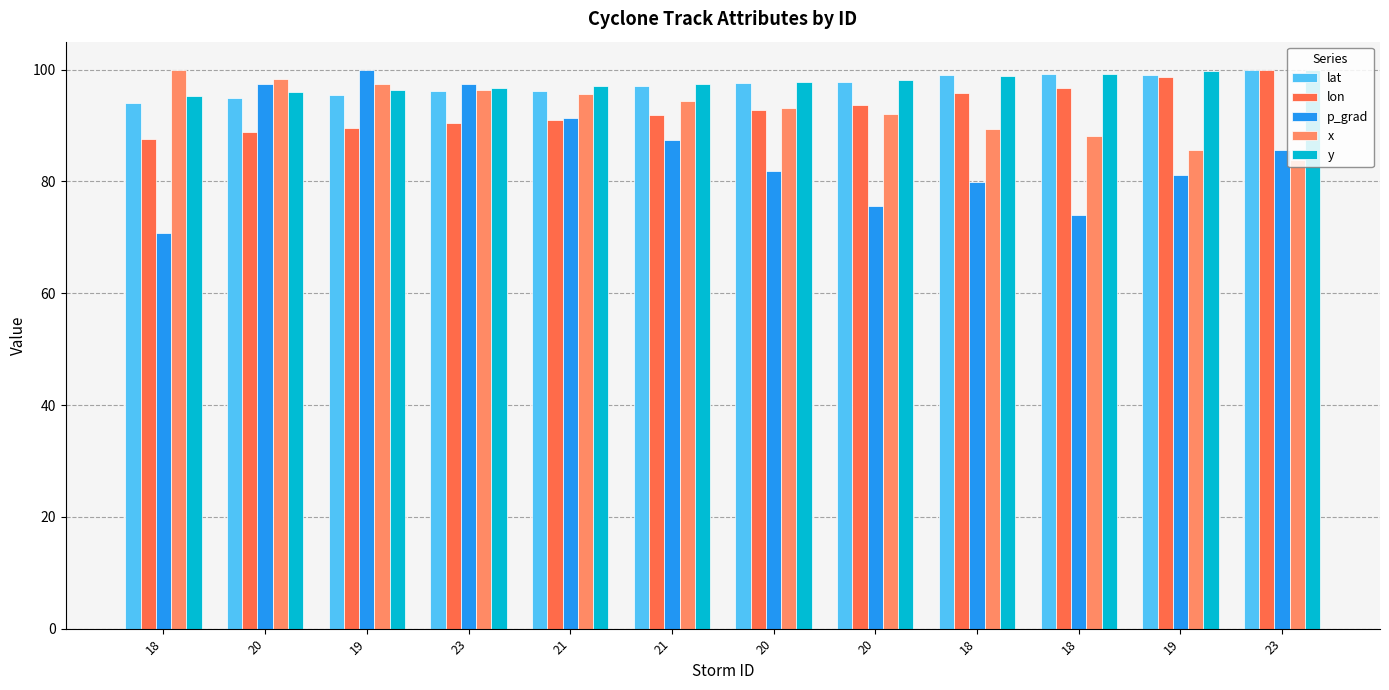

Is it true that lat equals 97.8 at 20?

True